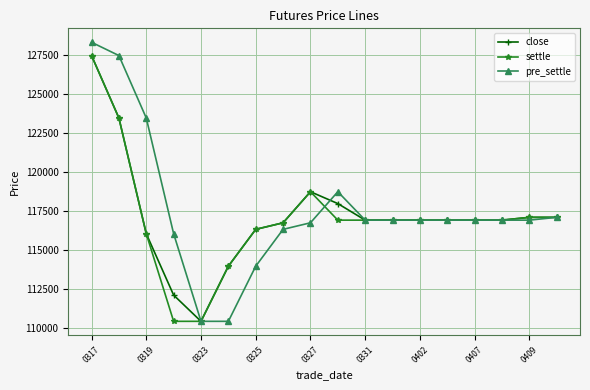

What is the minimum value shown in the chart?

110430